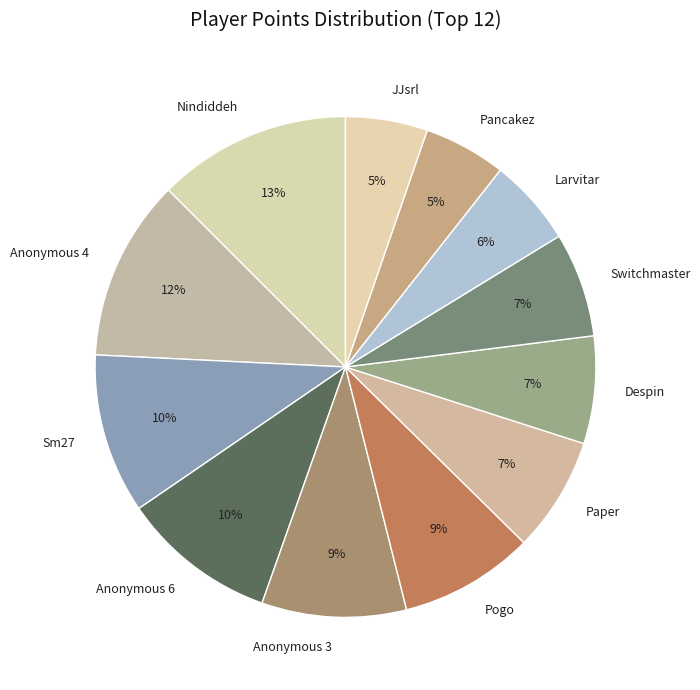

Do JJsrl and Anonymous 4 together represent more than half of the pie?

No